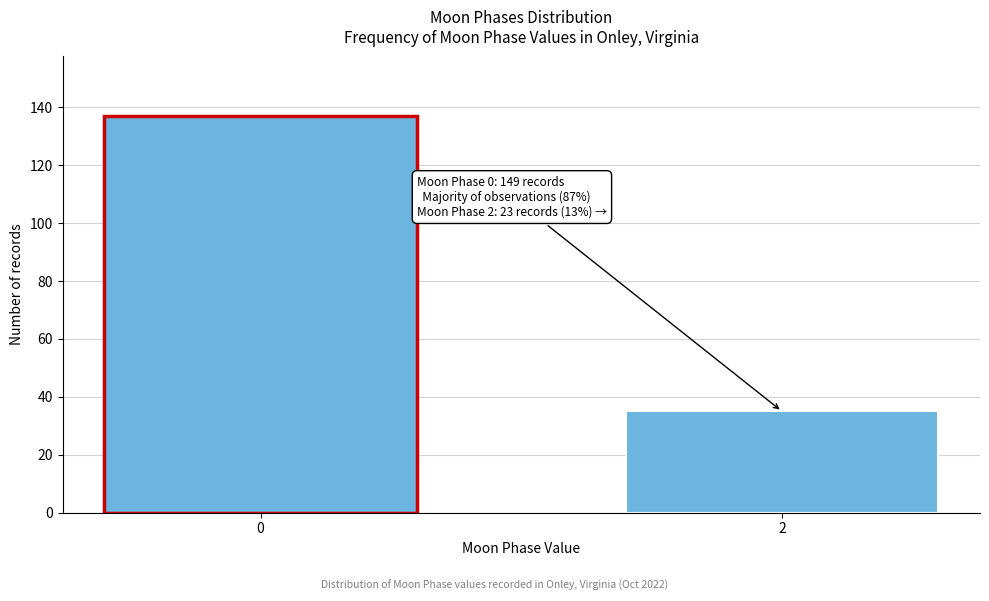

Reading right to left, what are all the values shown in this chart?

35	137